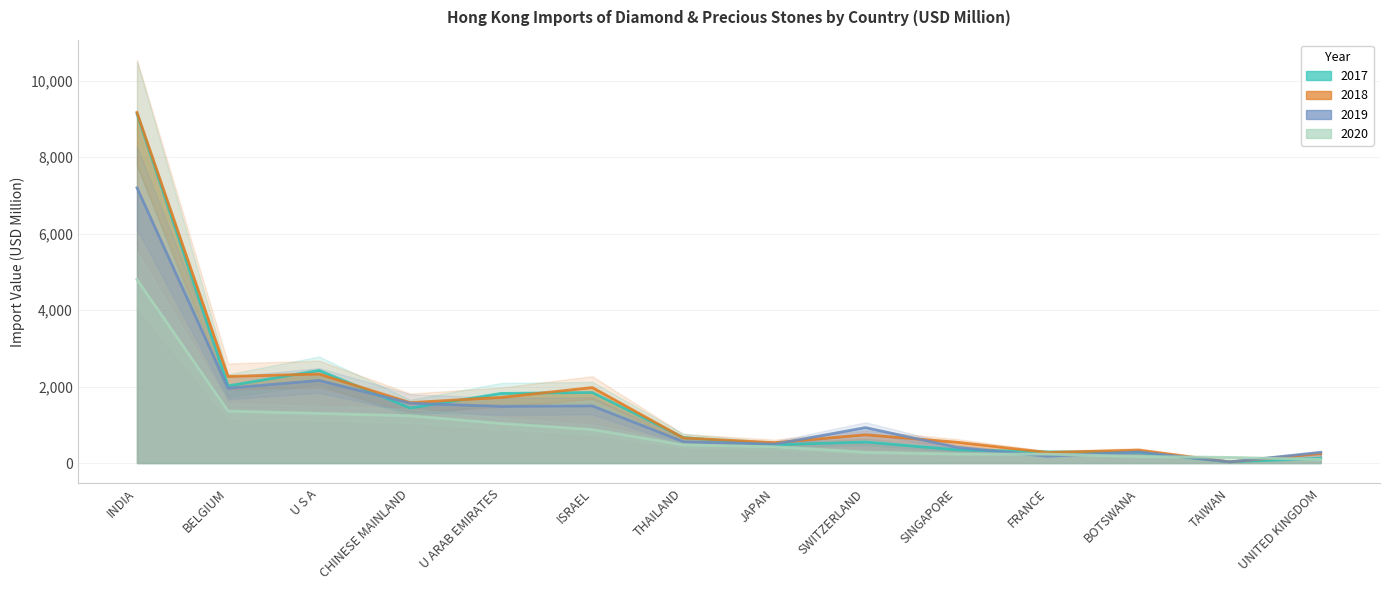

Which series has the widest spread of values?

2018